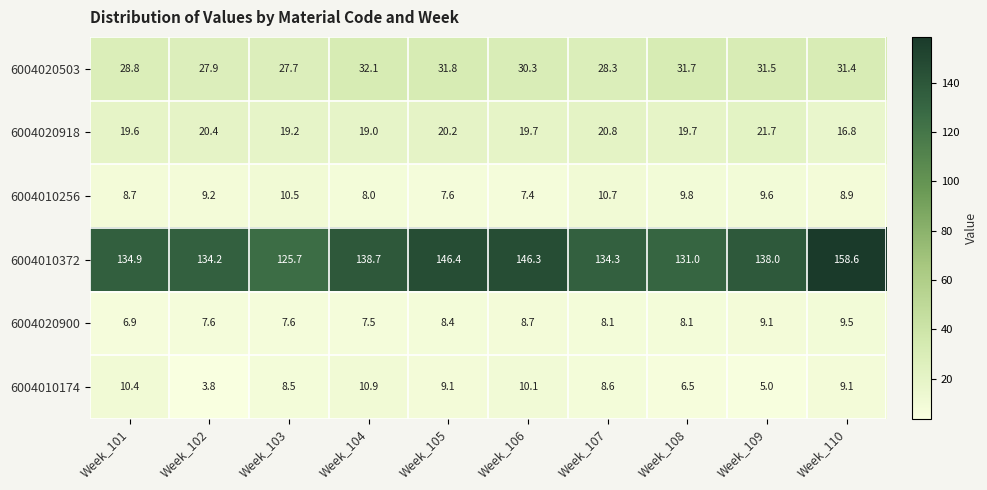

What is the approximate value of 6004010372 at Week_105?

146.4